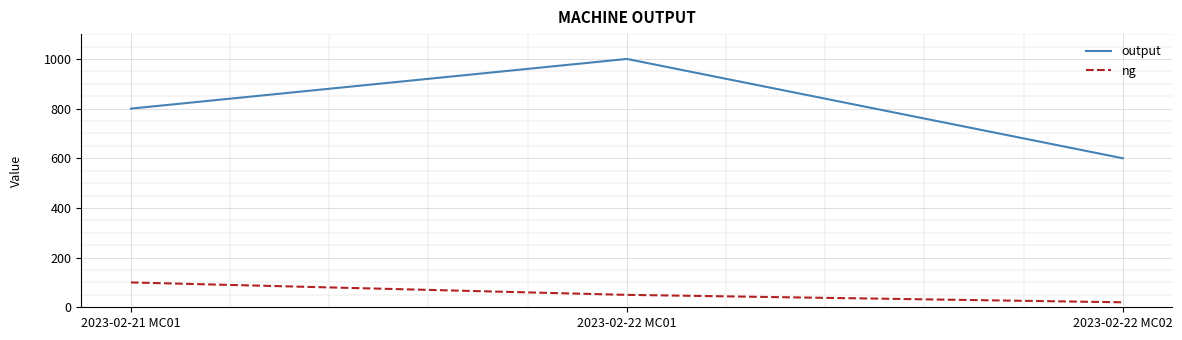

Does the chart display data point markers on the line(s)?

No